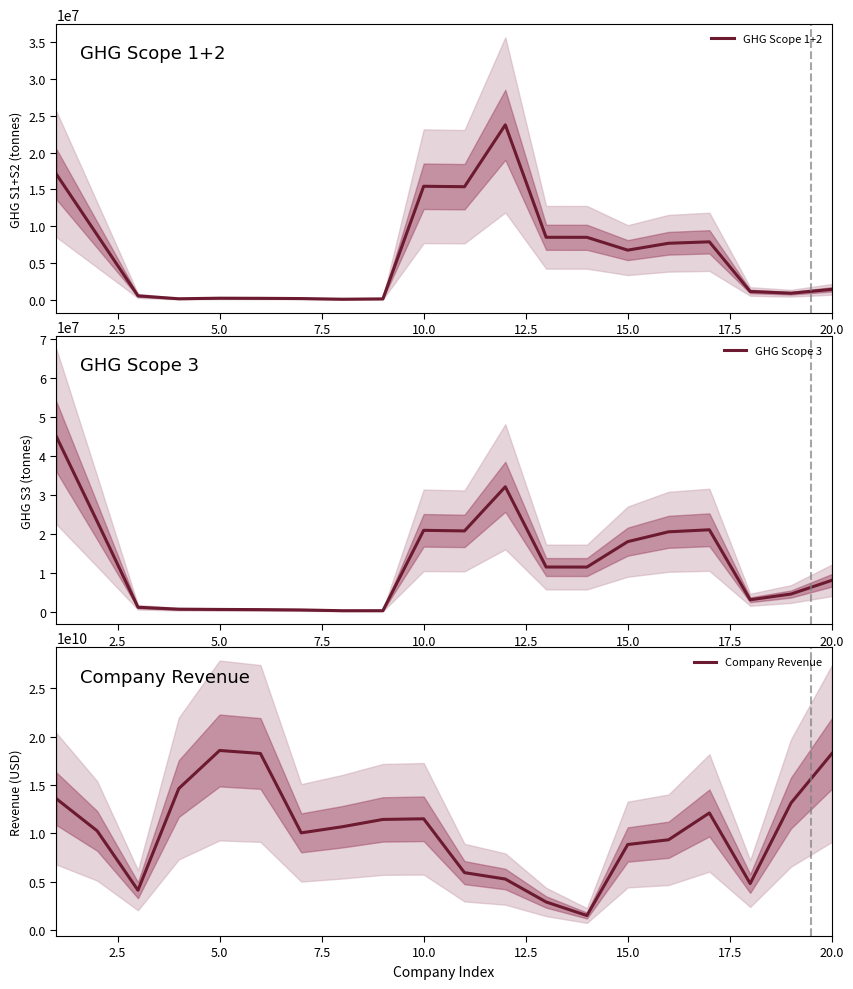

True or false: Company Revenue and GHG Scope 3 cross at least once.

False